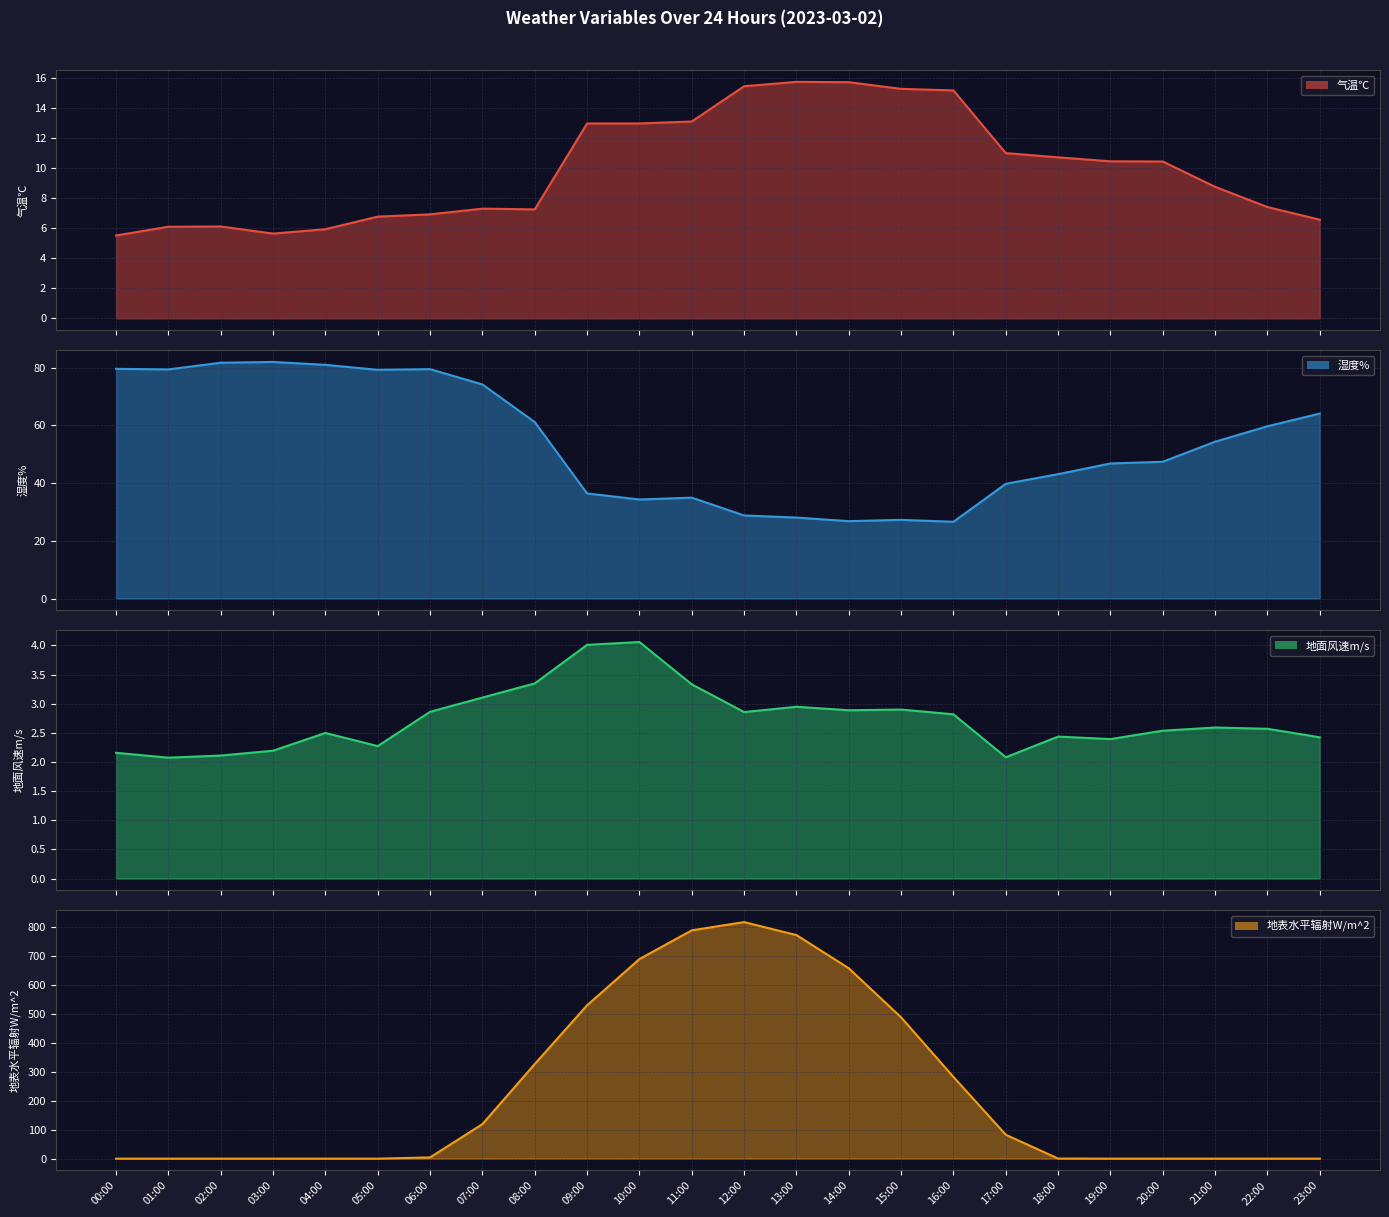

What is the average value of the 湿度% series?

54.0